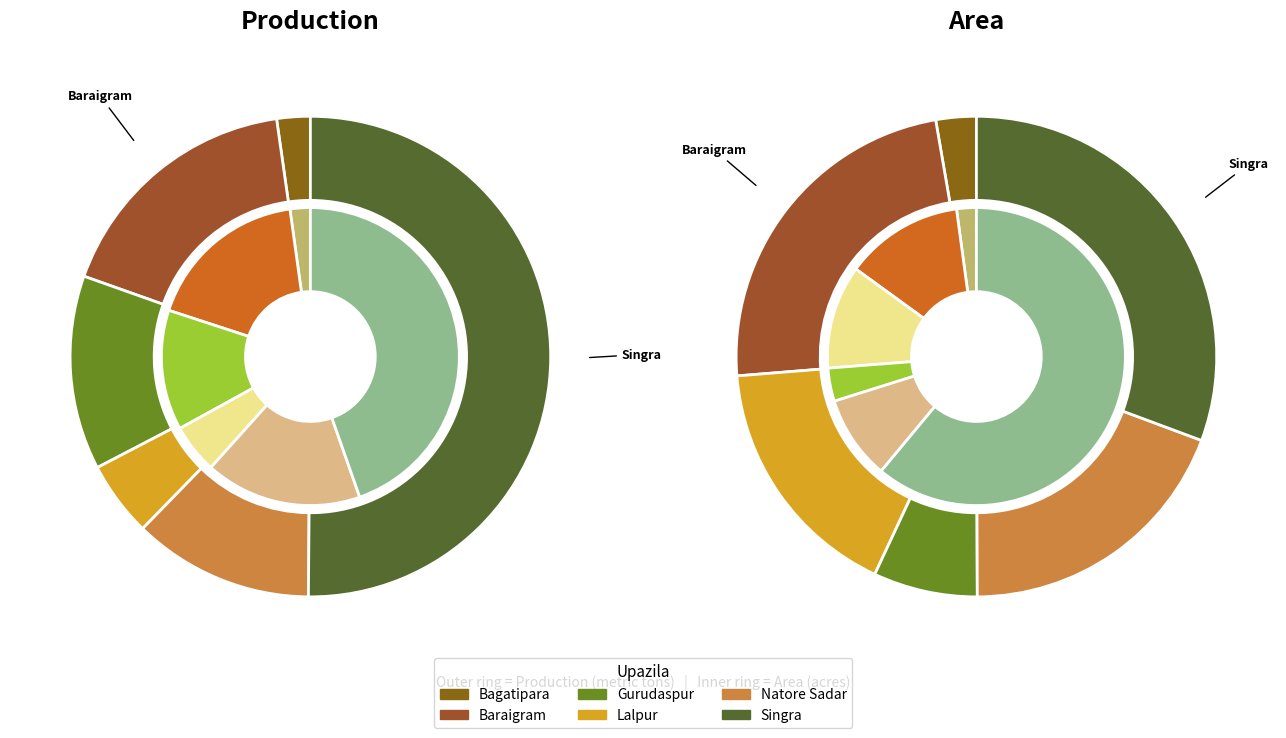

Do Bagatipara and Lalpur together represent more than half of the pie?

No